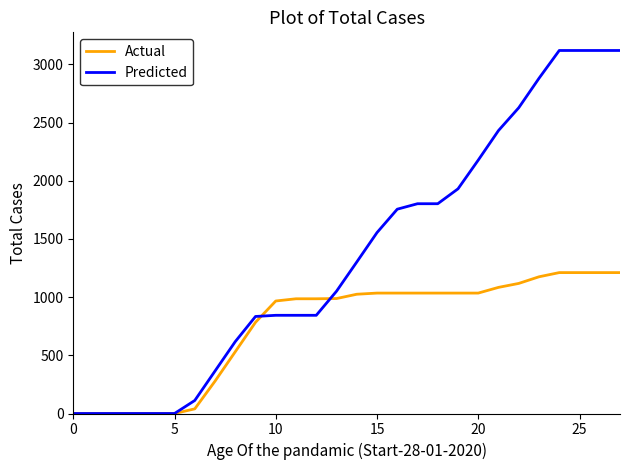

Rank the series by their average value, from highest to lowest.

Predicted, Actual